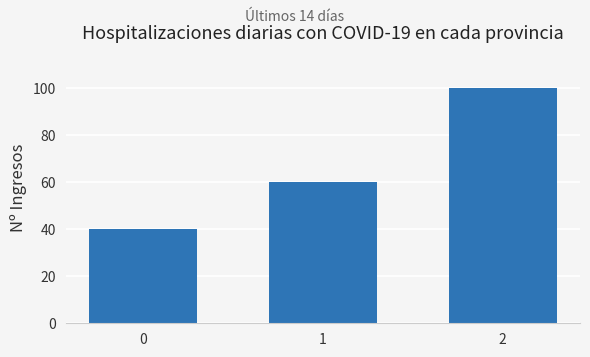

How many bars are there in total?

3